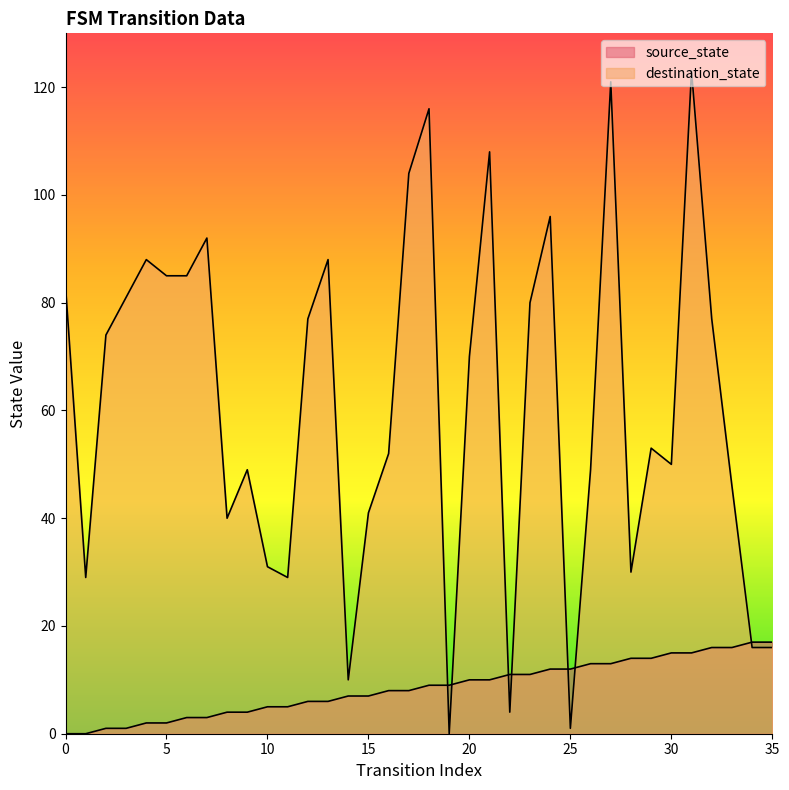

Read the destination_state value at 8, to the nearest 10.

40